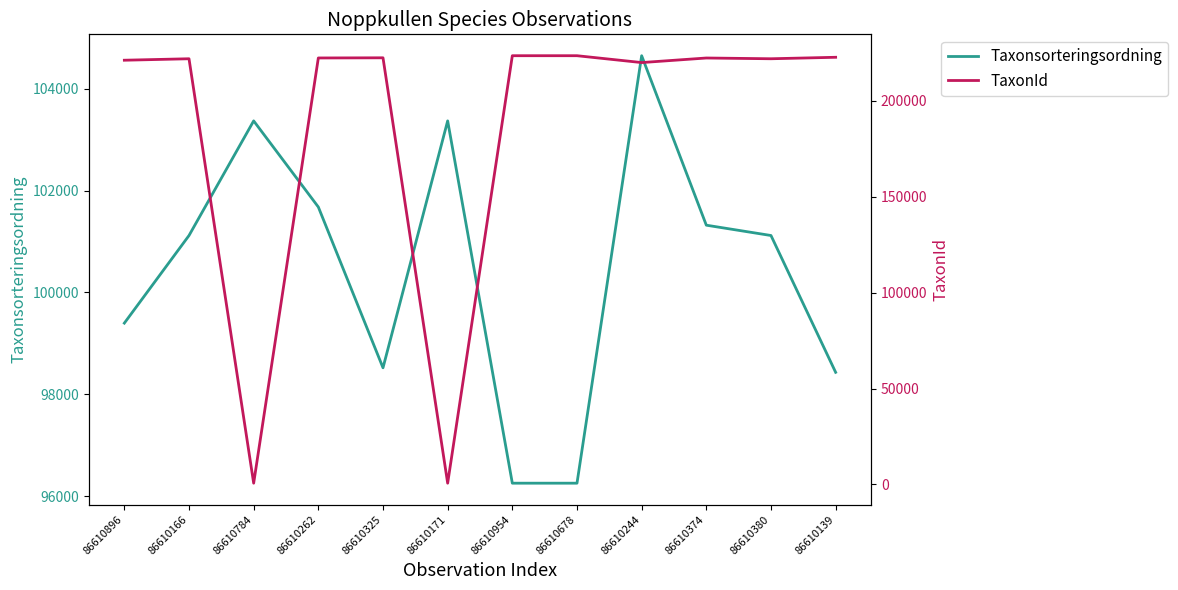

Is this an area chart (filled region under the line)?

No